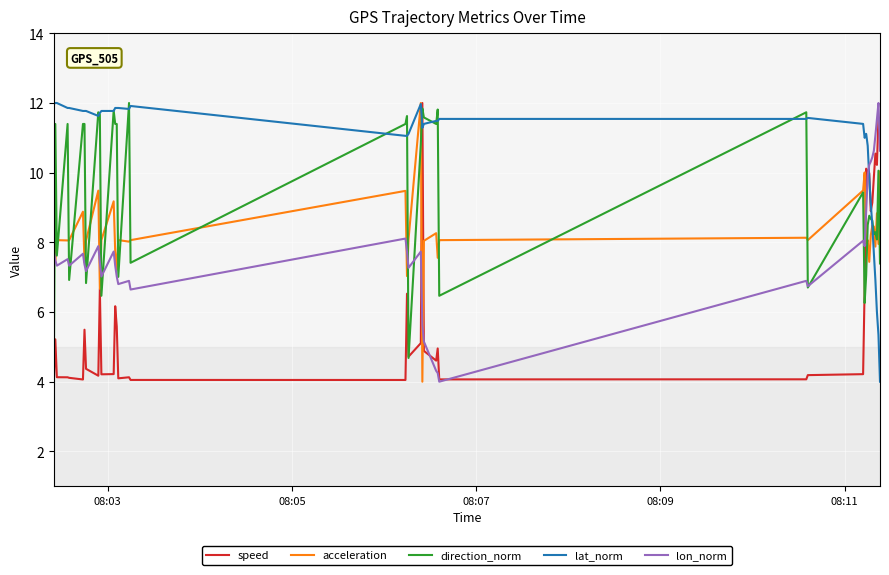

What is the smallest value displayed?

4.0